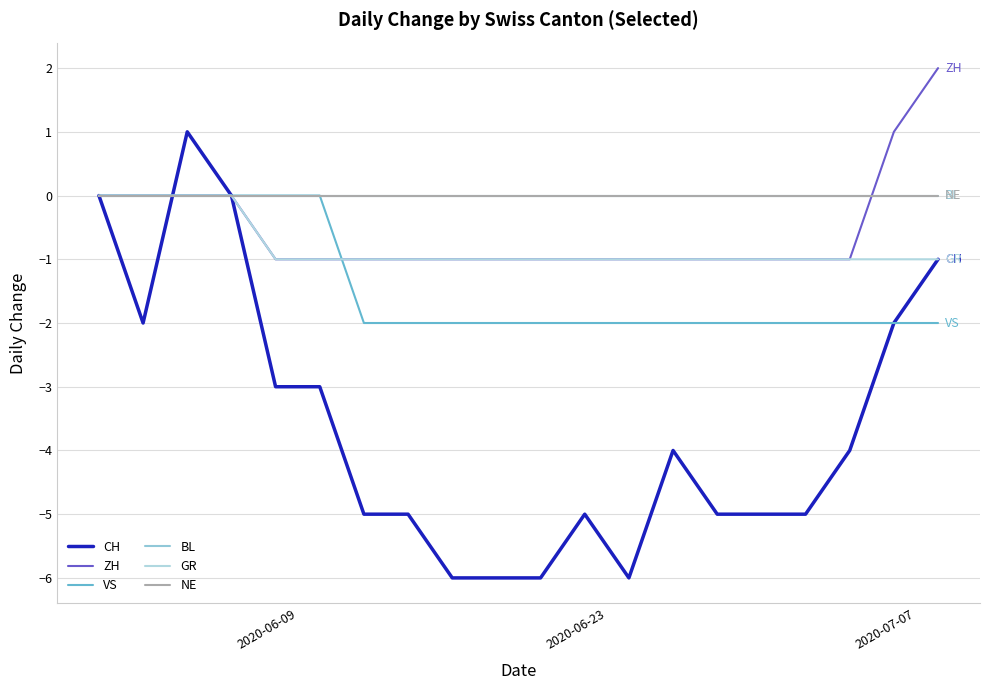

Does the chart display data point markers on the line(s)?

No